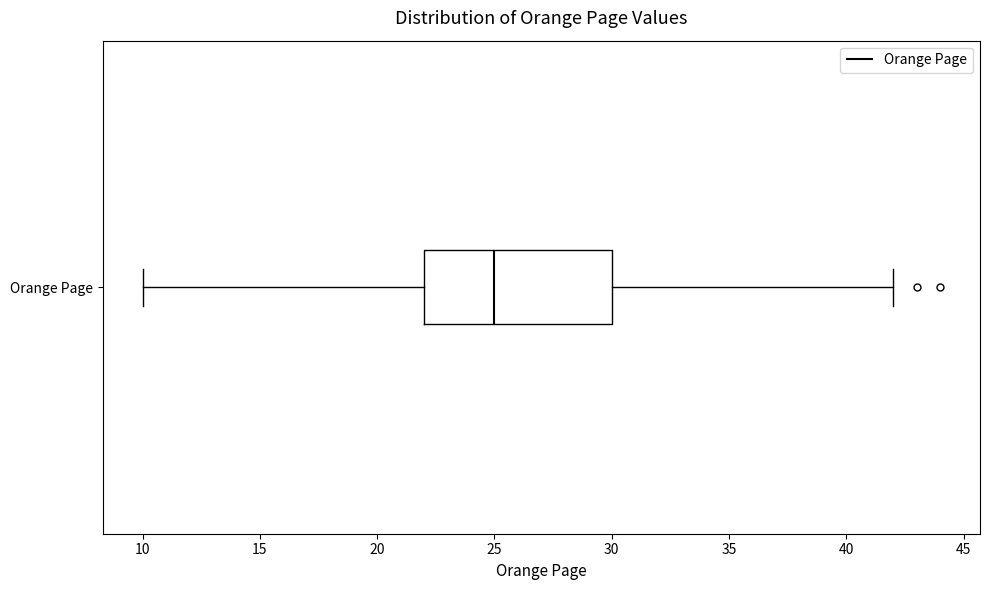

Read this box plot against the x-axis: the position of the median line, the range covered by the box, and the ends of both whiskers. The values are not printed on the chart, so give them approximately, as read against the axis.

median 25, box 22 to 30, whiskers 10 to 42